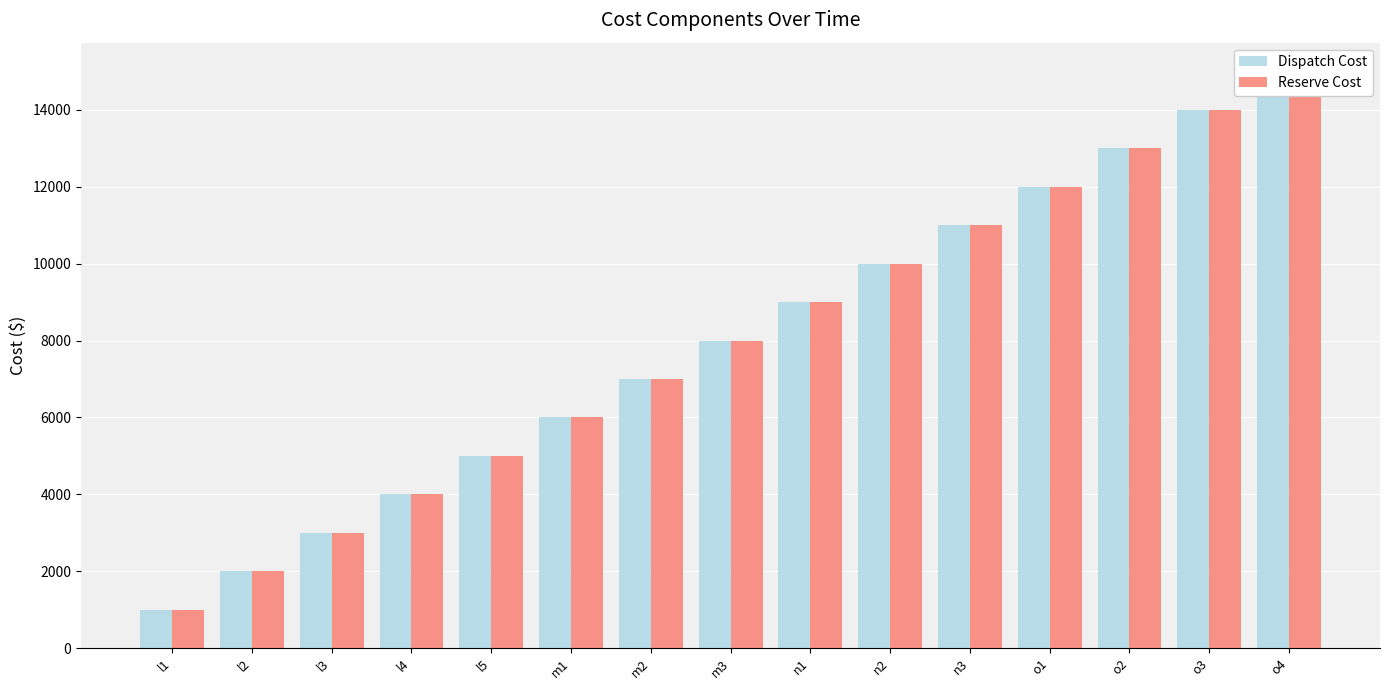

What is the minimum value for Dispatch Cost?

1000